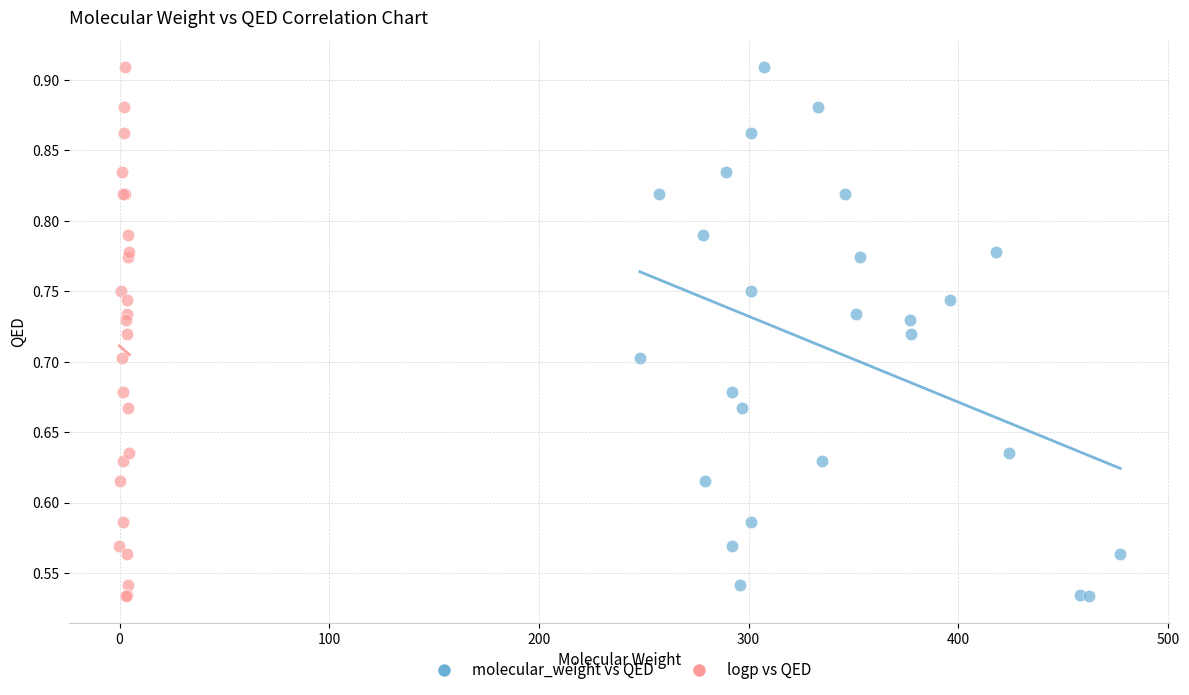

What are all the series names shown in the legend?

molecular_weight vs QED, logp vs QED